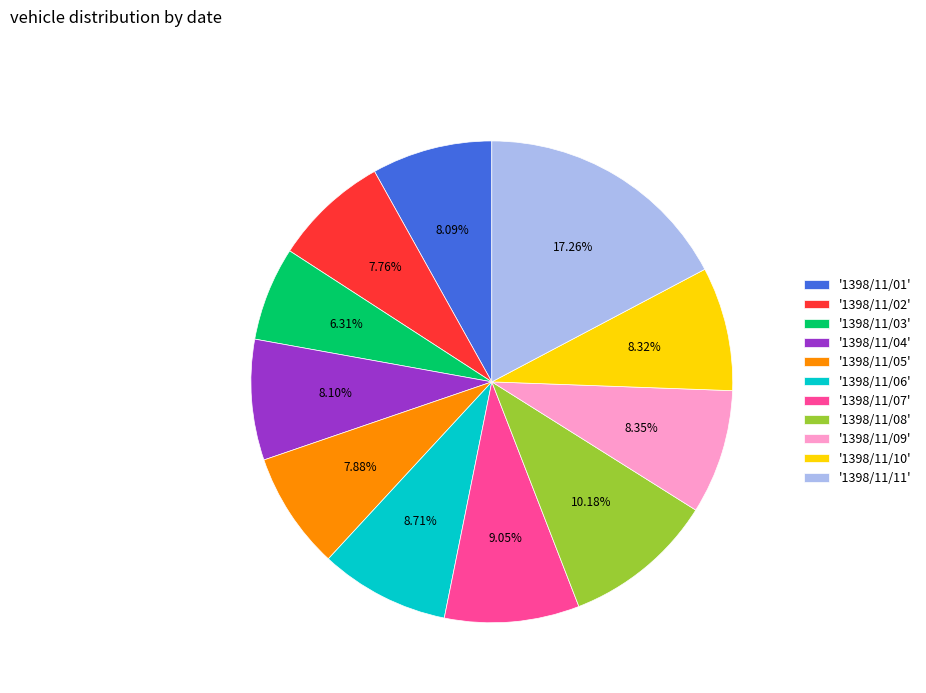

Combined, do '1398/11/11' and '1398/11/01' account for over 50%?

No